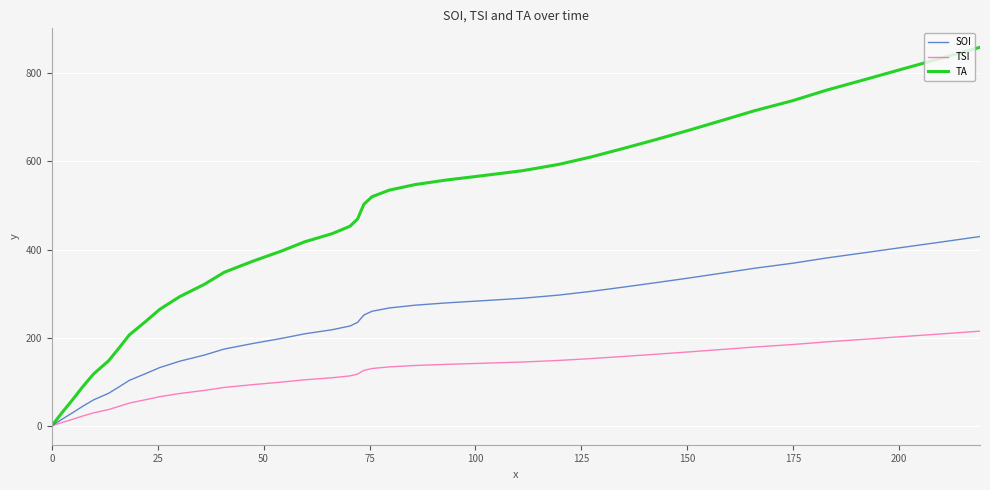

What is the difference between the maximum and minimum values in the SOI series?

429.6